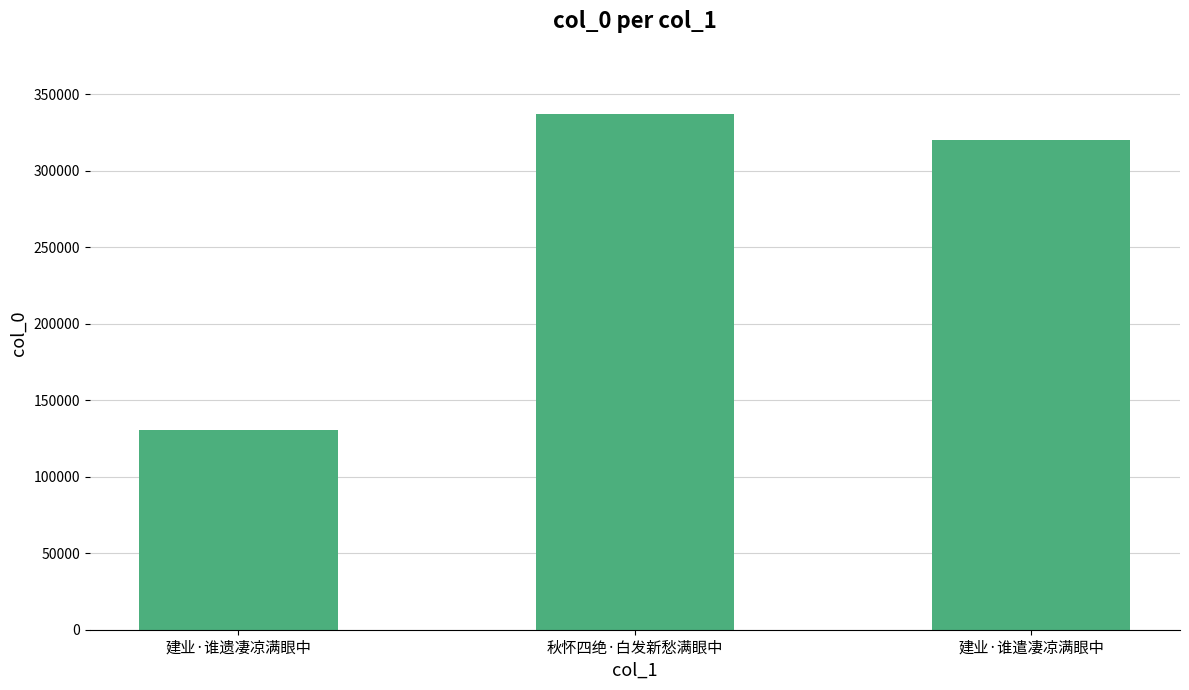

What is the sum of the values at 建业·谁遗凄凉满眼中 and 秋怀四绝·白发新愁满眼中?

467685